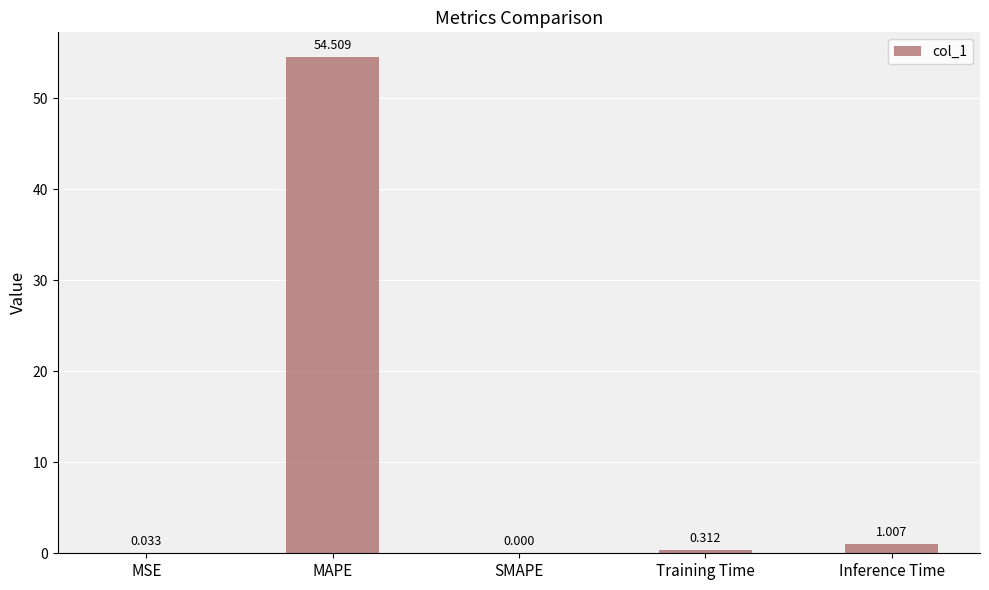

Between MAPE and Inference Time, which is larger?

MAPE